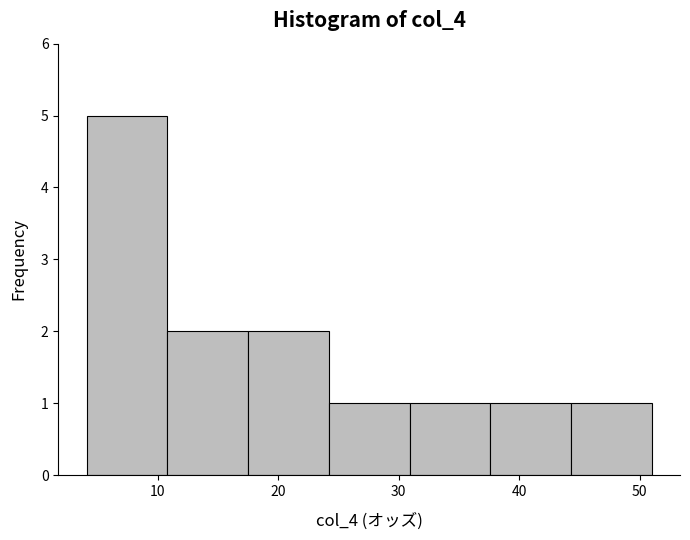

Reading left to right, list every bar in this chart as the range it spans on the x-axis followed by its height. Neither the bar edges nor the heights are printed on the chart, so give them approximately, as read against the axes.

4.1 to 10.8: 5
10.8 to 17.5: 2
17.5 to 24.2: 2
24.2 to 30.9: 1
30.9 to 37.6: 1
37.6 to 44.3: 1
44.3 to 51.0: 1